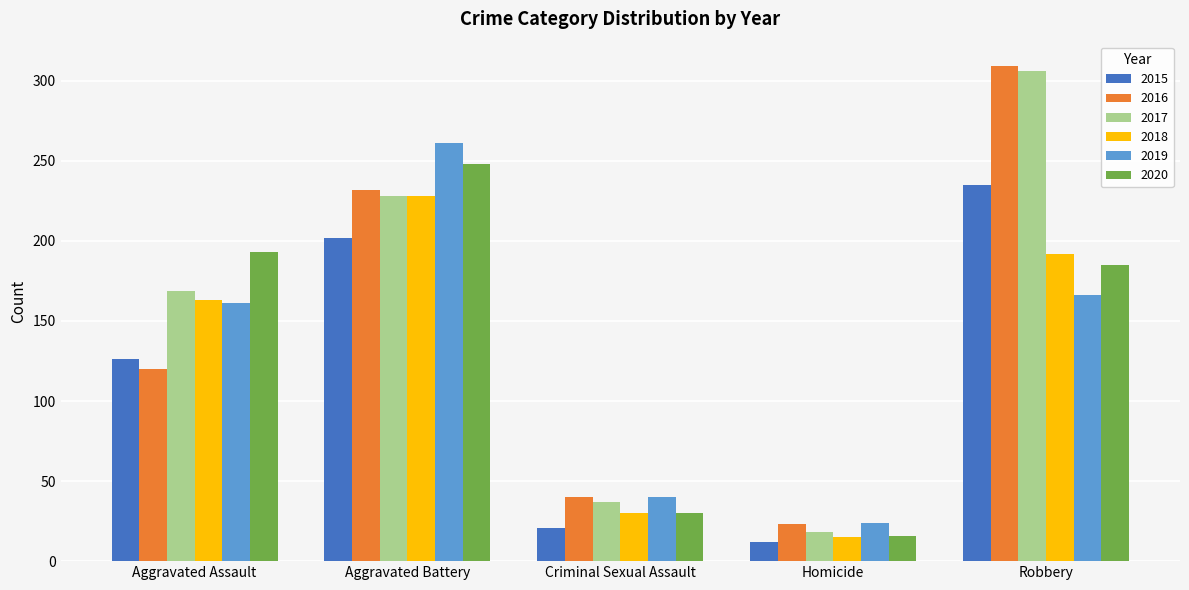

What is the minimum value shown in the chart?

12